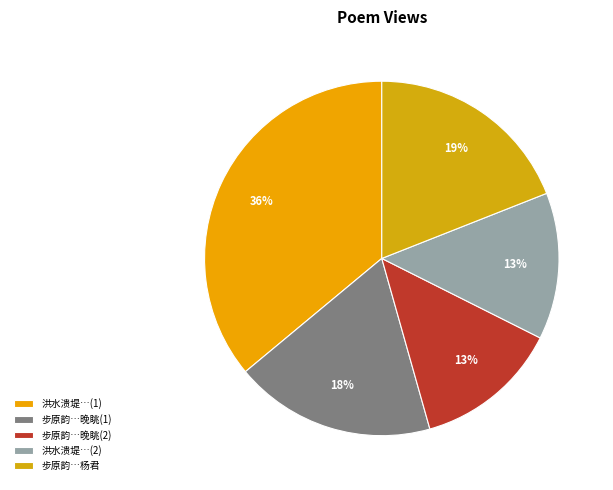

Count the number of slices in the pie.

5